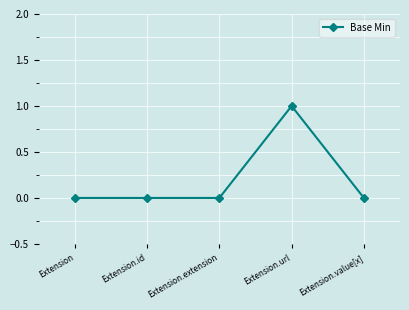

Which category has the highest value across all series?

Extension.url